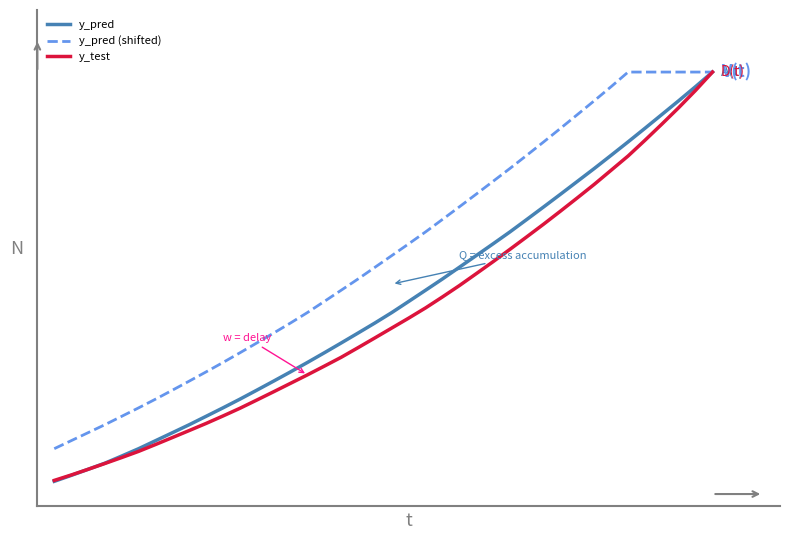

What are all the series names shown in the legend?

y_pred, y_pred (shifted), y_test